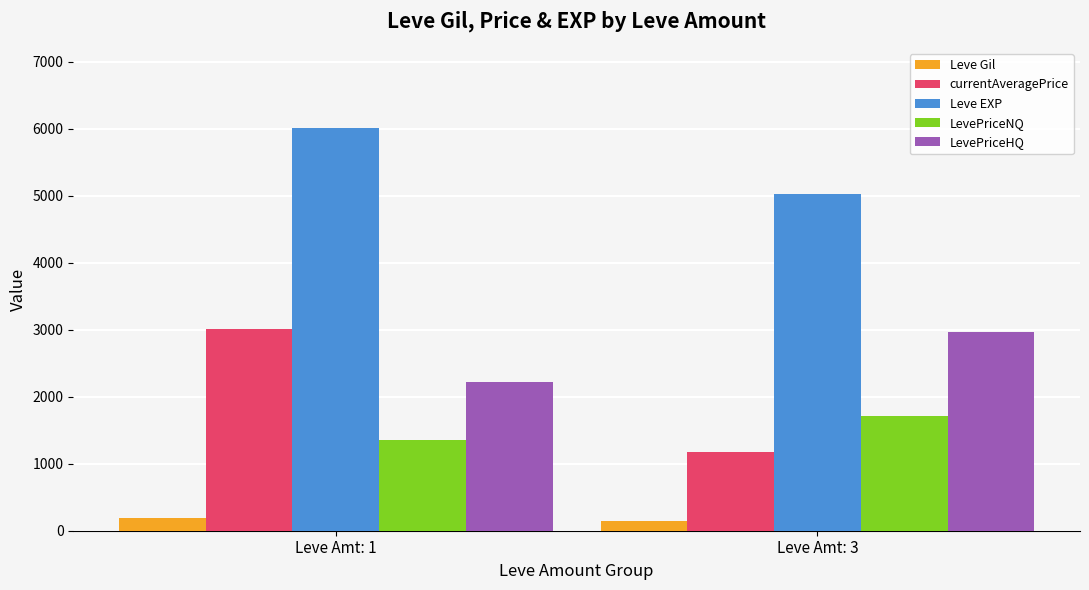

The value of Leve EXP at Leve Amt: 1 is 2204.4. True or false?

False